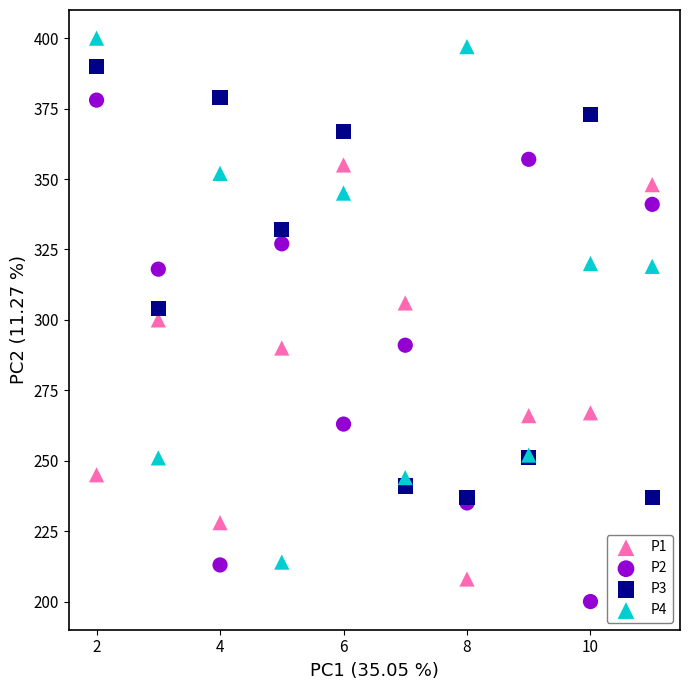

Which series contains the lowest Y value?

P2